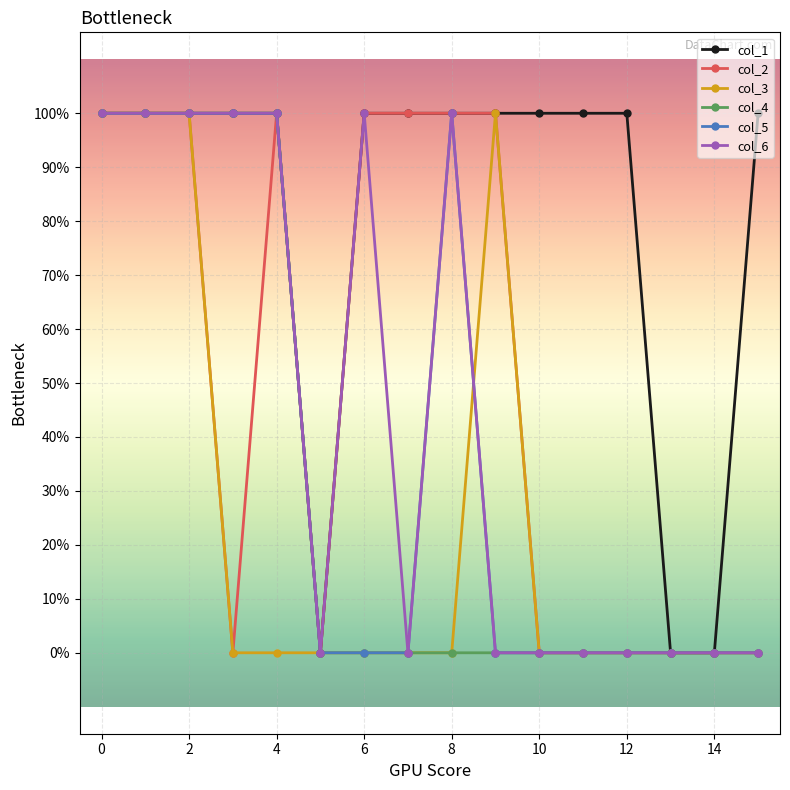

Does the chart display data point markers on the line(s)?

Yes